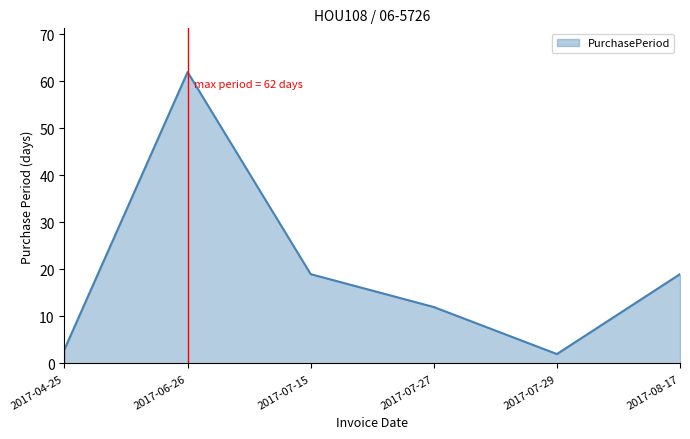

Reading left to right, extract all data points from this chart.

2017-04-25=3	2017-06-26=62	2017-07-15=19	2017-07-27=12	2017-07-29=2	2017-08-17=19